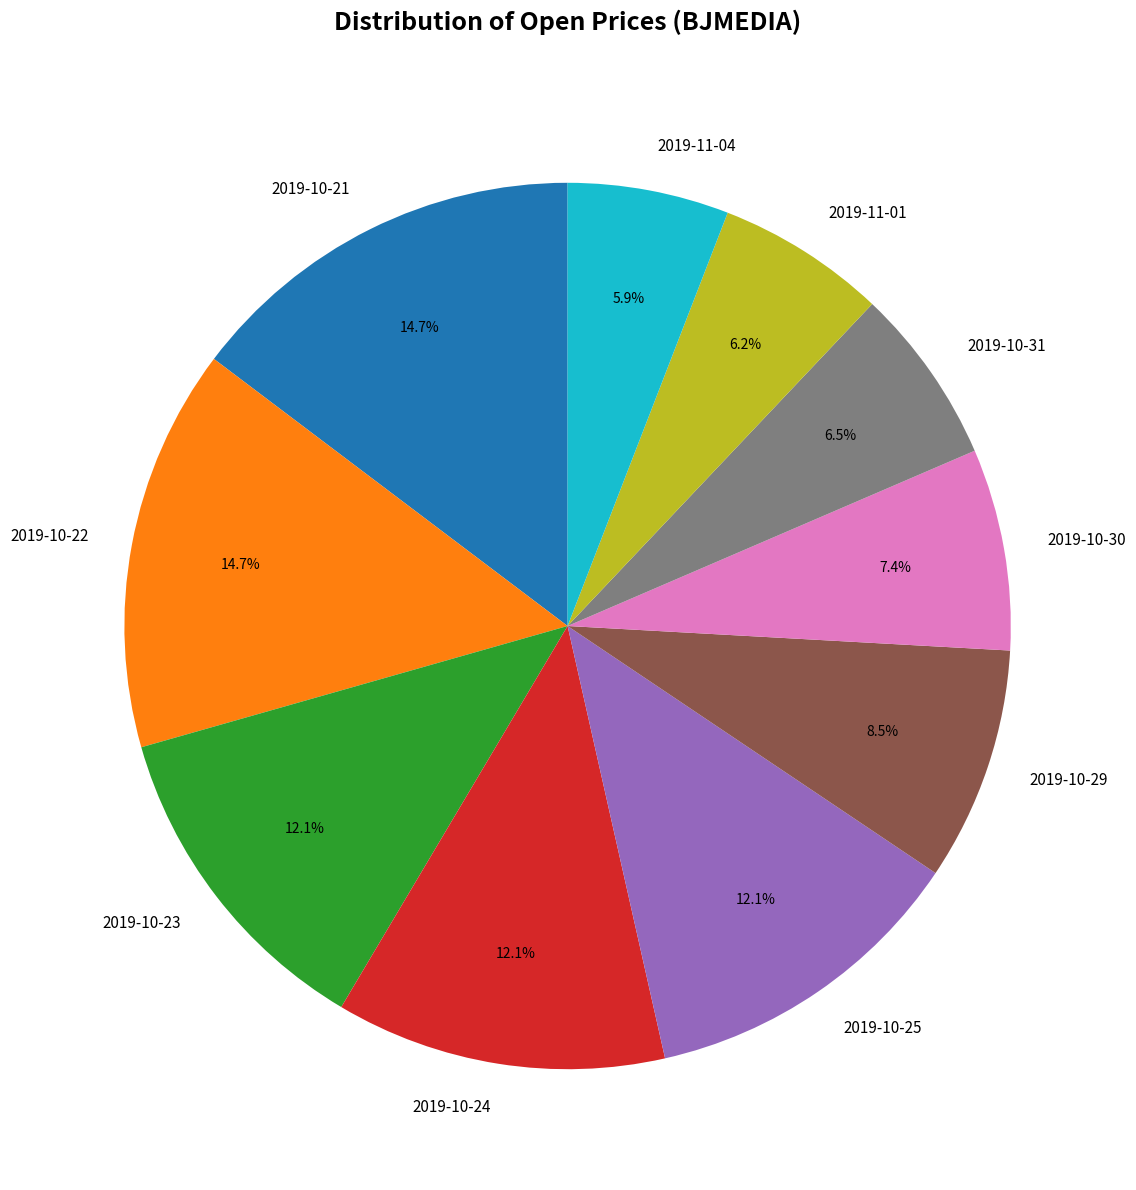

What percentage is the 2019-10-30 slice, to the nearest percent?

7%